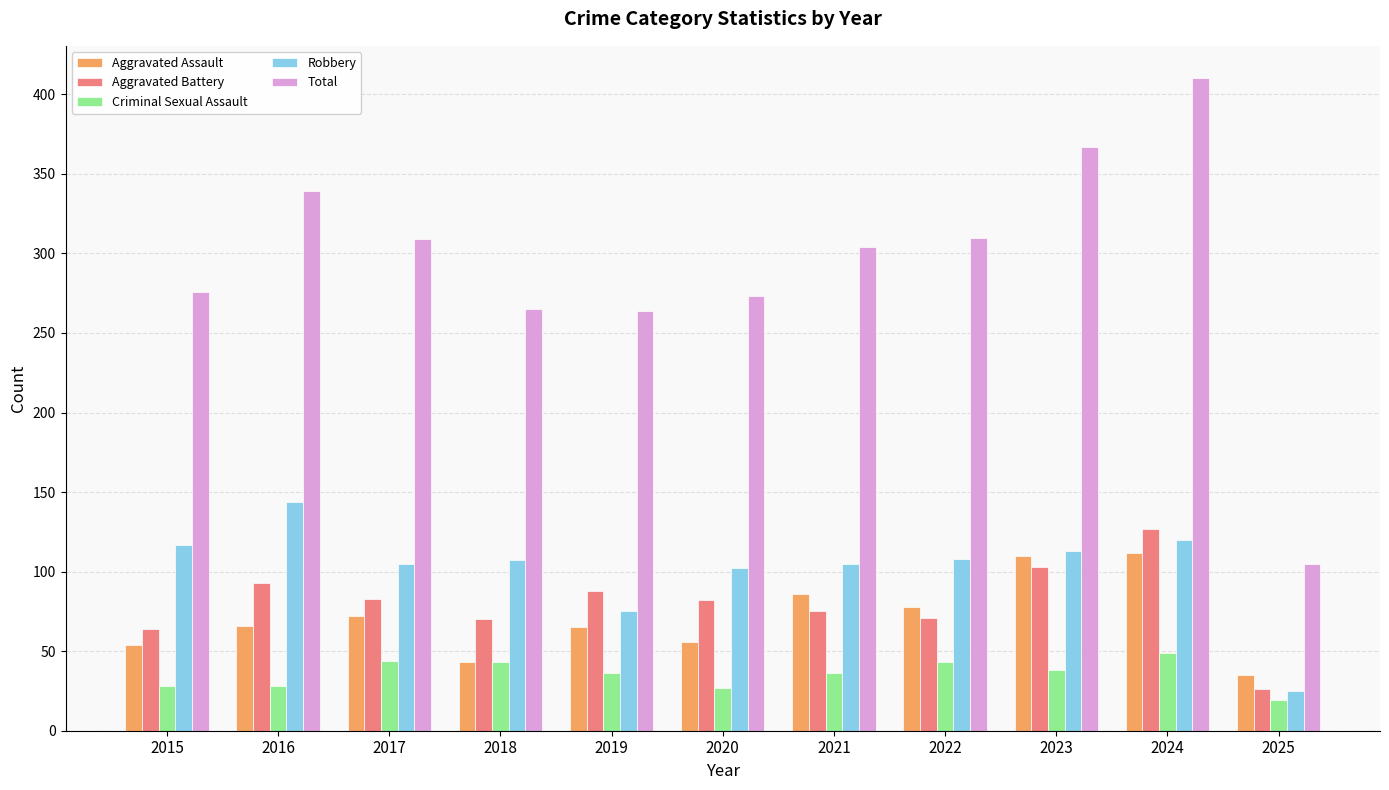

What are all the series names shown in the legend?

Aggravated Assault, Aggravated Battery, Criminal Sexual Assault, Robbery, Total